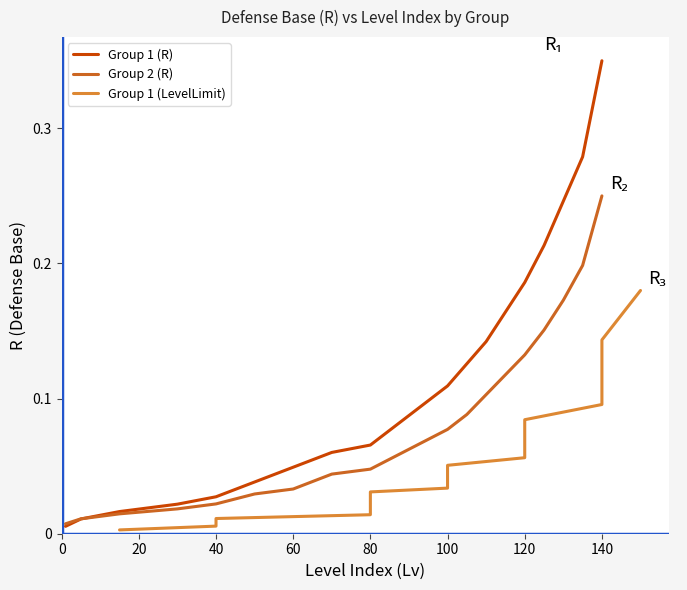

Which series has the widest spread of values?

Group 1 (R)